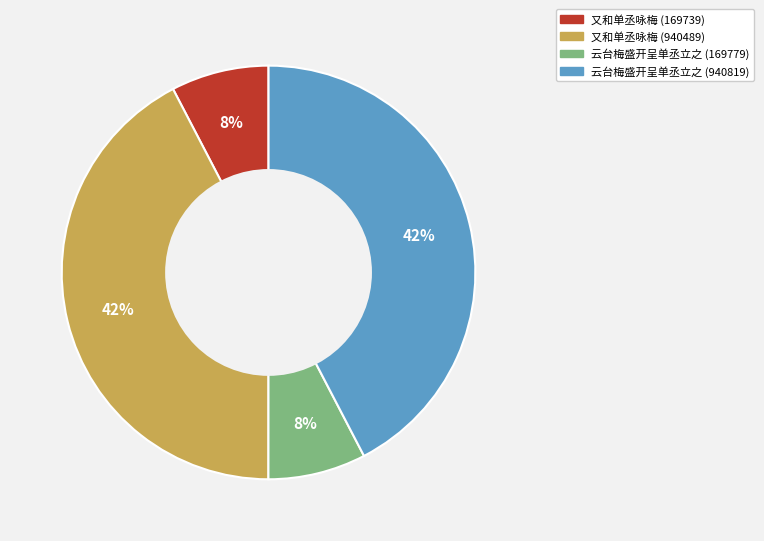

True or false: 云台梅盛开呈单丞立之 (169779) accounts for 1% of the total.

False